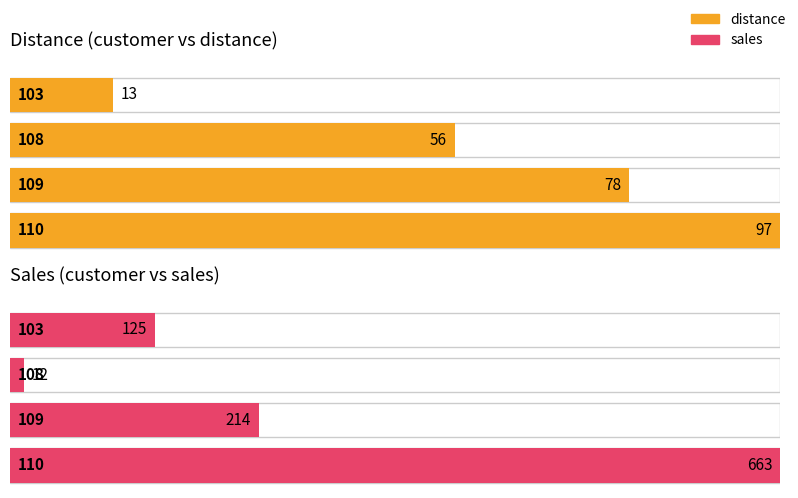

Rank the categories by sales value from highest to lowest.

110, 109, 103, 108